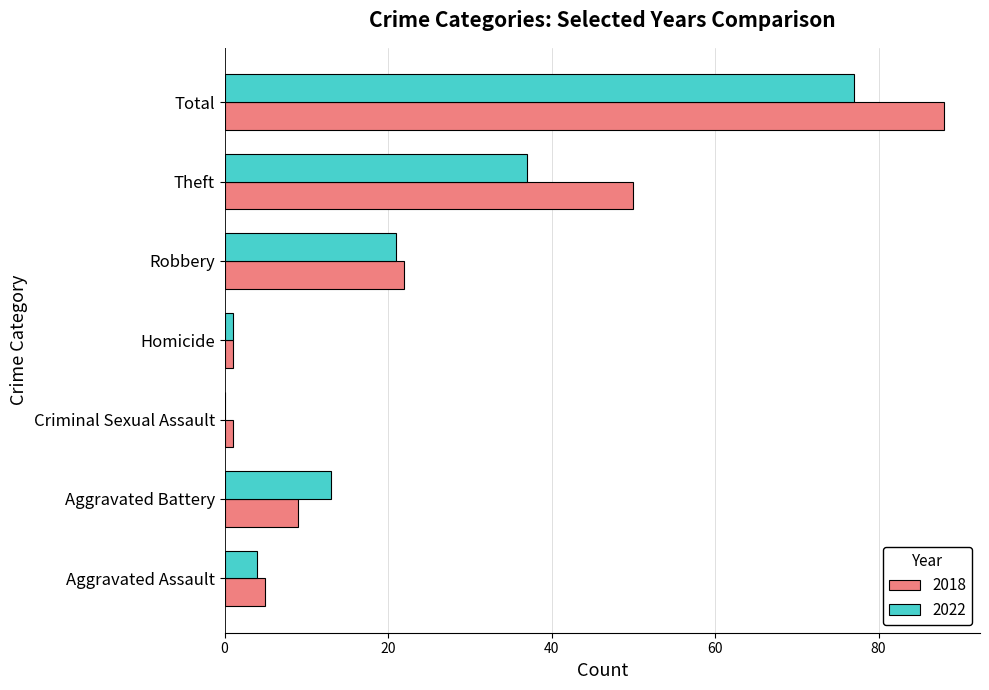

At which category is the sum across all series the highest?

Total